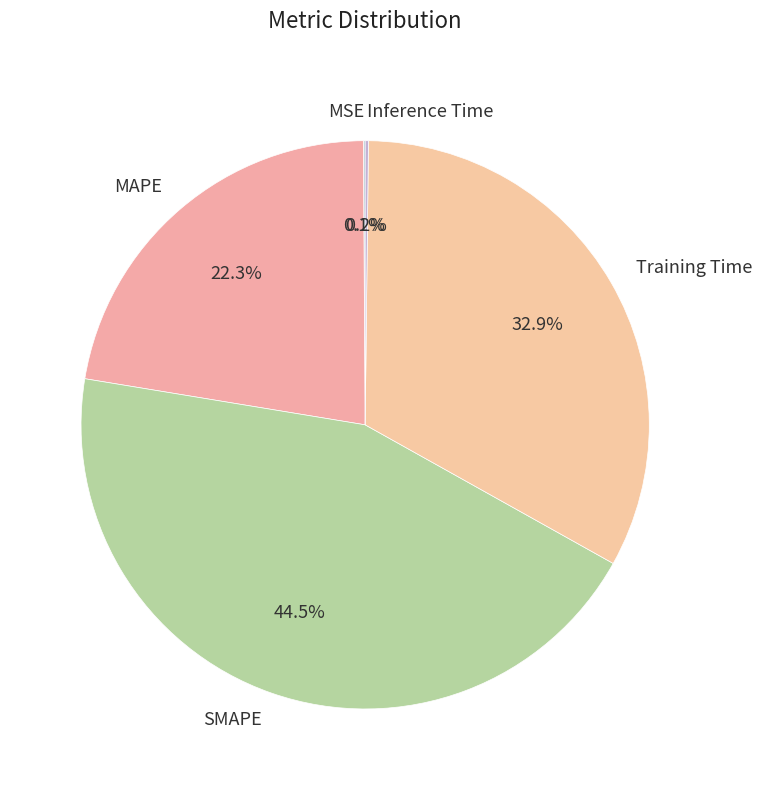

To the nearest percent, what percentage of the pie is MAPE?

22%